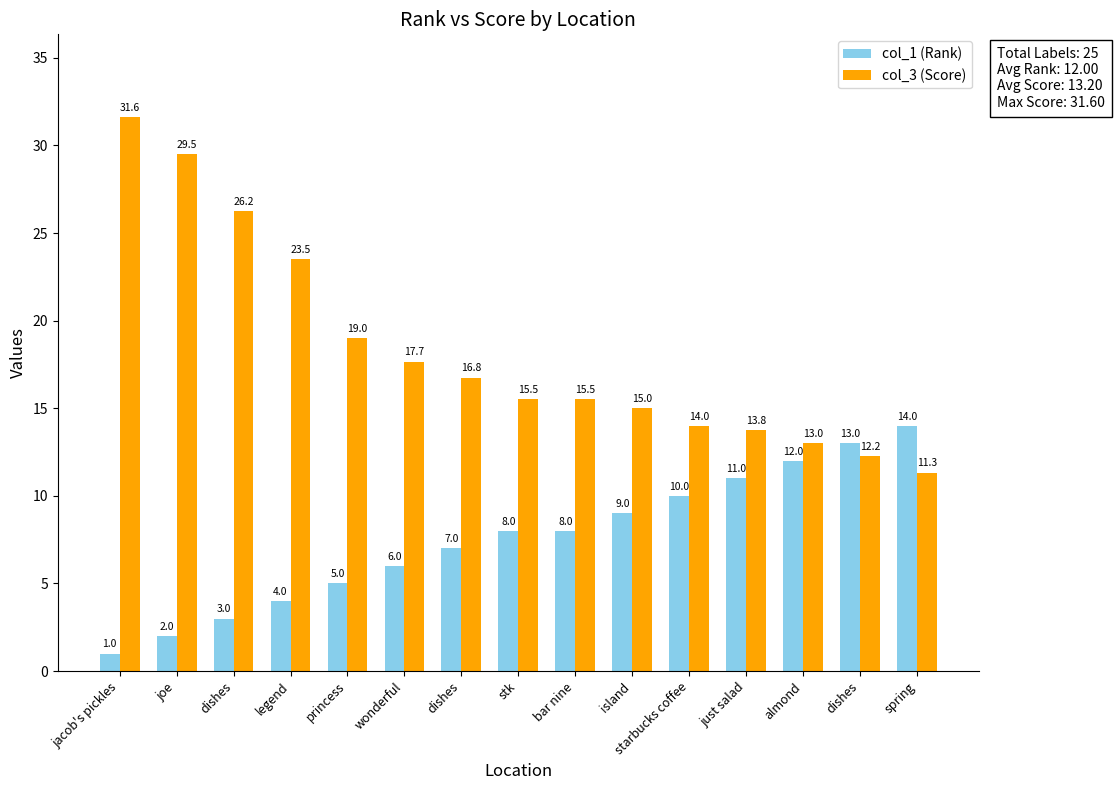

Rank the series by their maximum value, from lowest to highest.

col_1 (Rank), col_3 (Score)